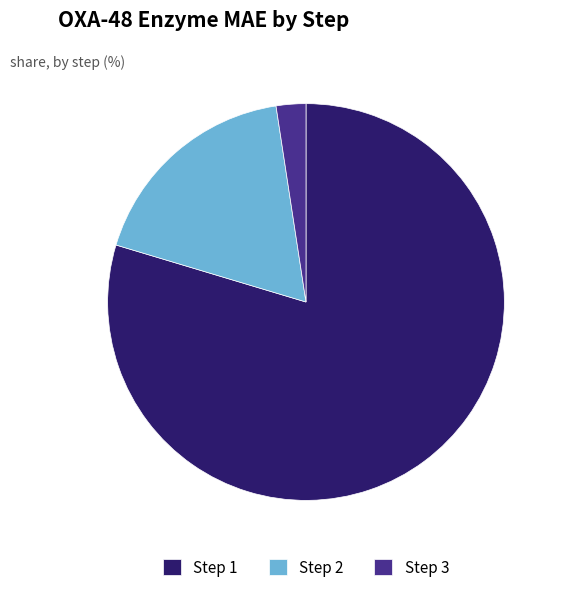

How many segments does this pie chart have?

3